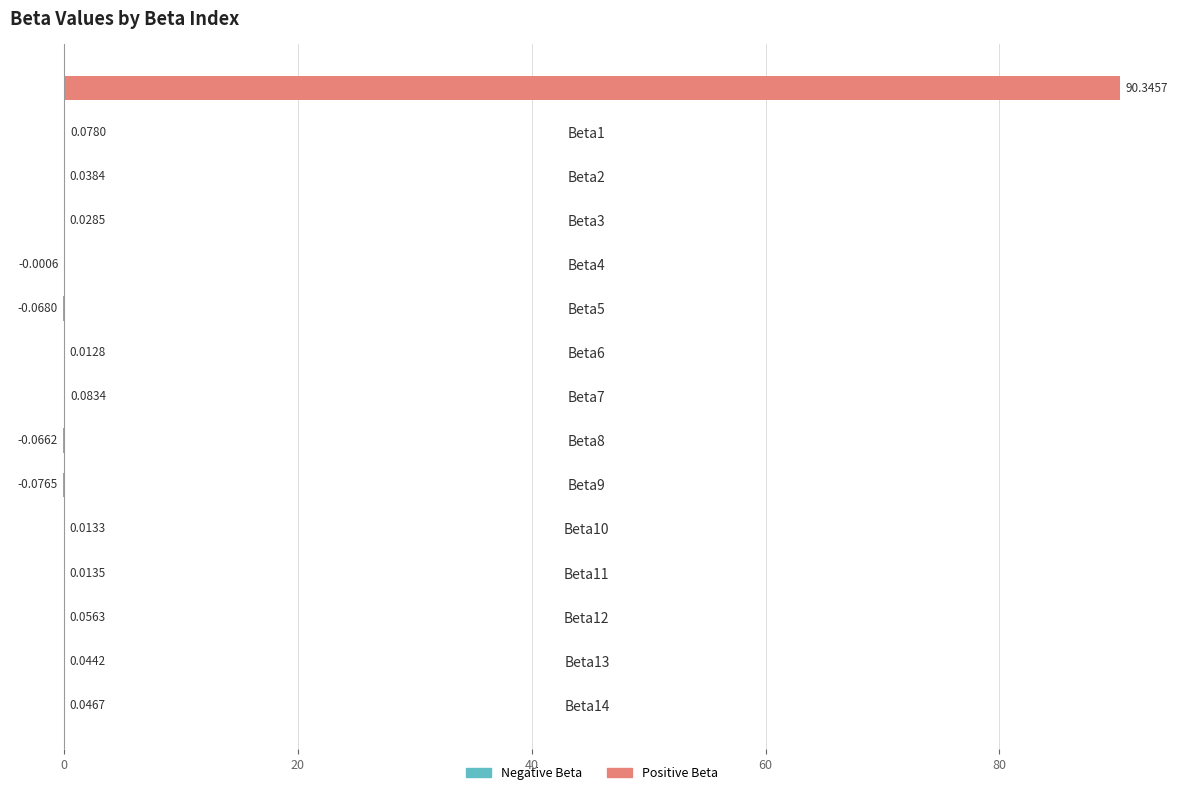

How many distinct data groups are displayed?

1